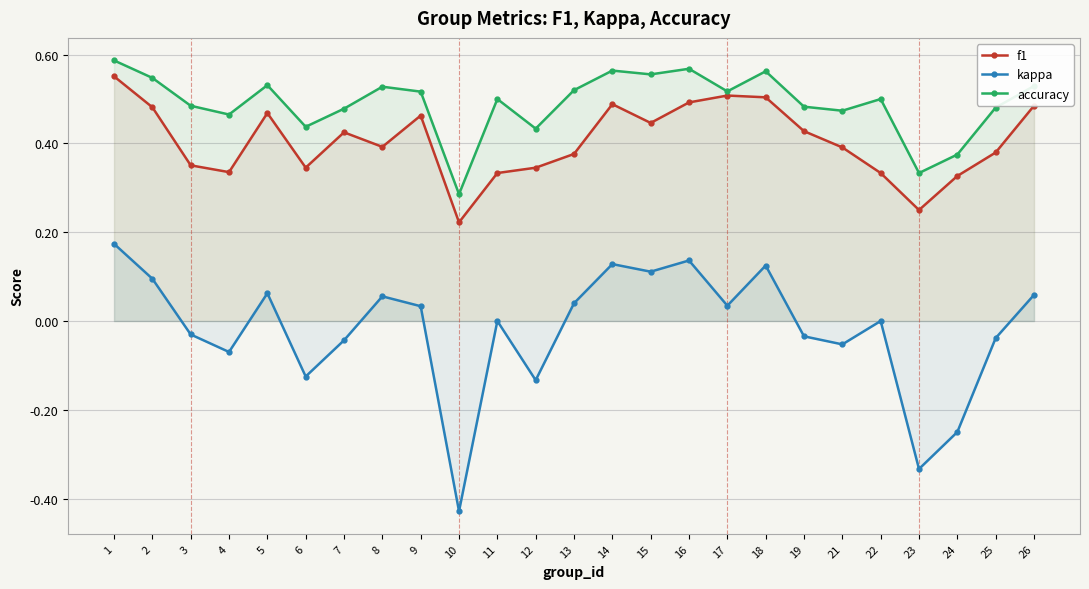

What is the value of the f1 point at the 19th from the left?

0.4